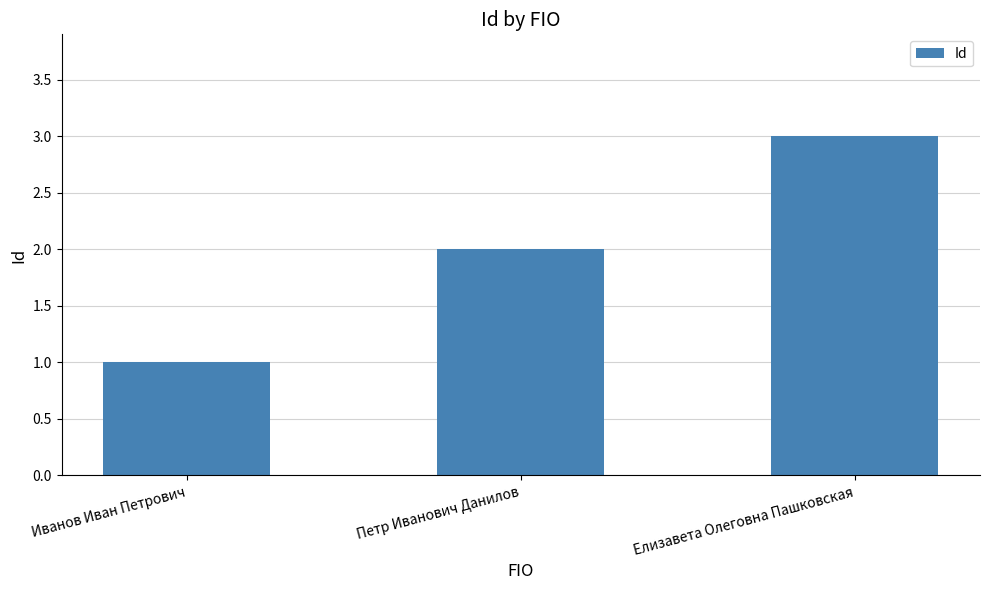

List the labels in order of value, largest first.

Елизавета Олеговна Пашковская, Петр Иванович Данилов, Иванов Иван Петрович